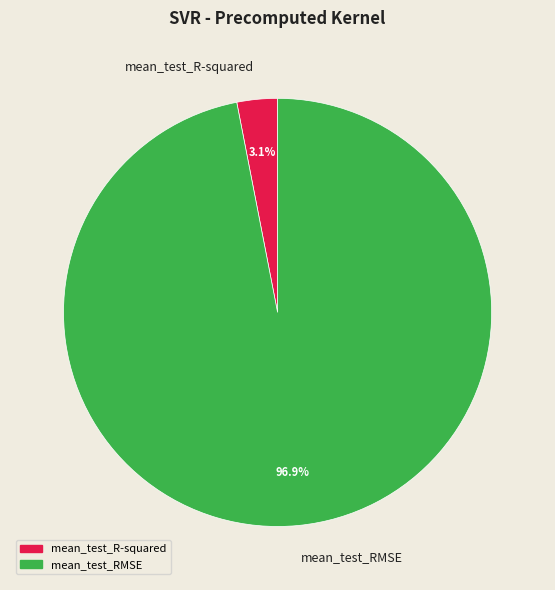

To the nearest percent, what is the difference between the largest and smallest slice percentages?

94%